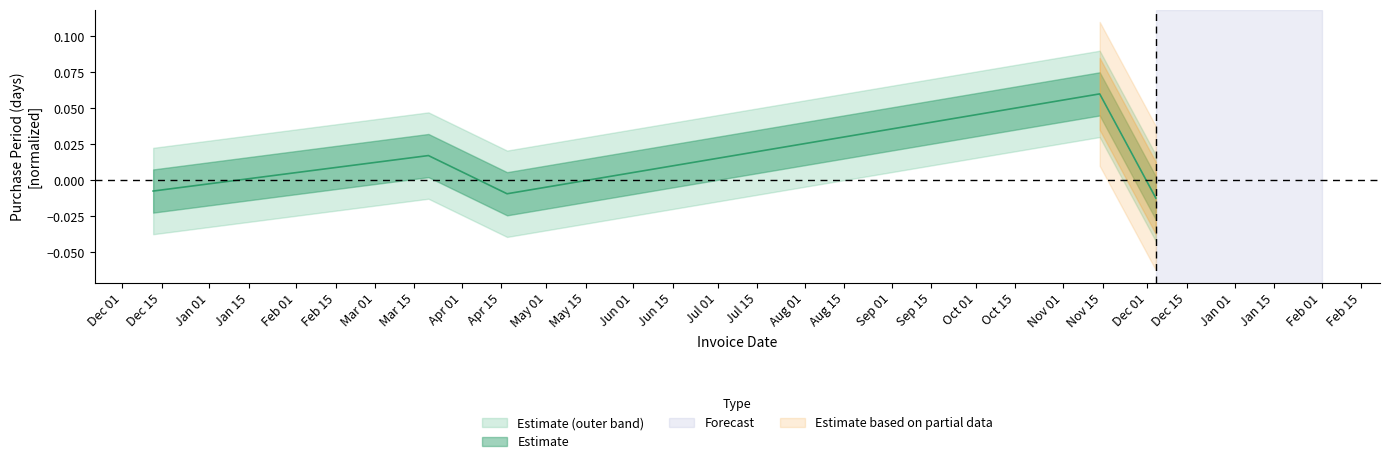

What is the difference between the maximum and minimum values?

0.1